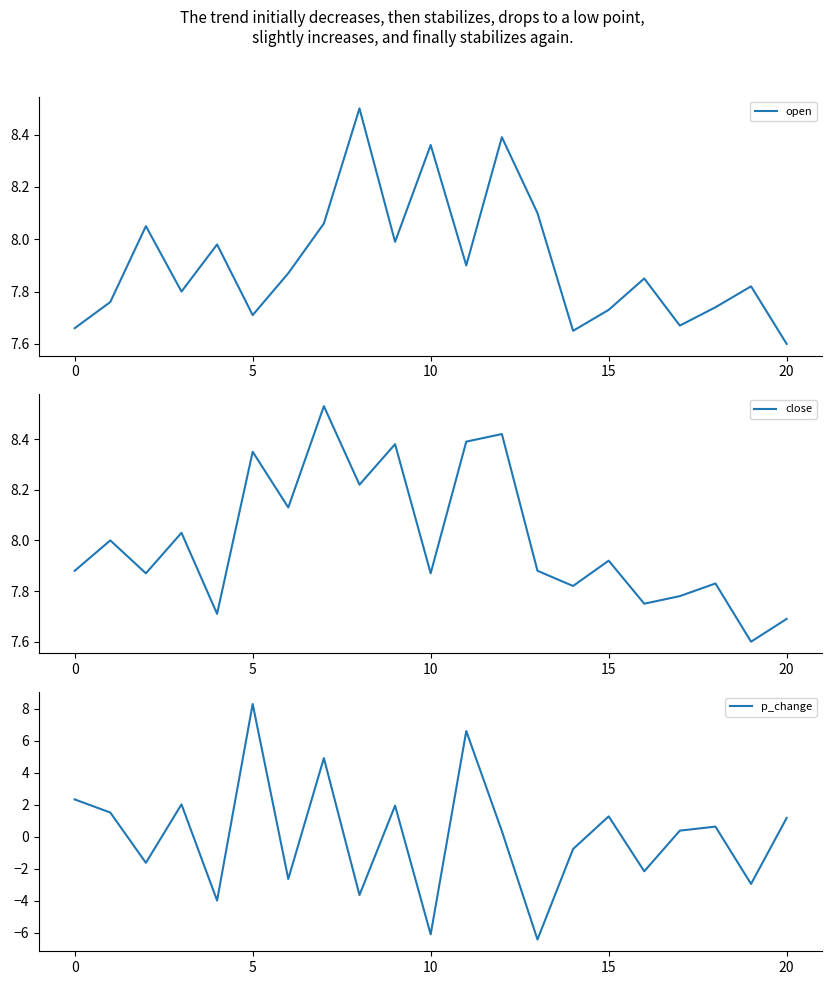

At which label is open closest to 8?

9